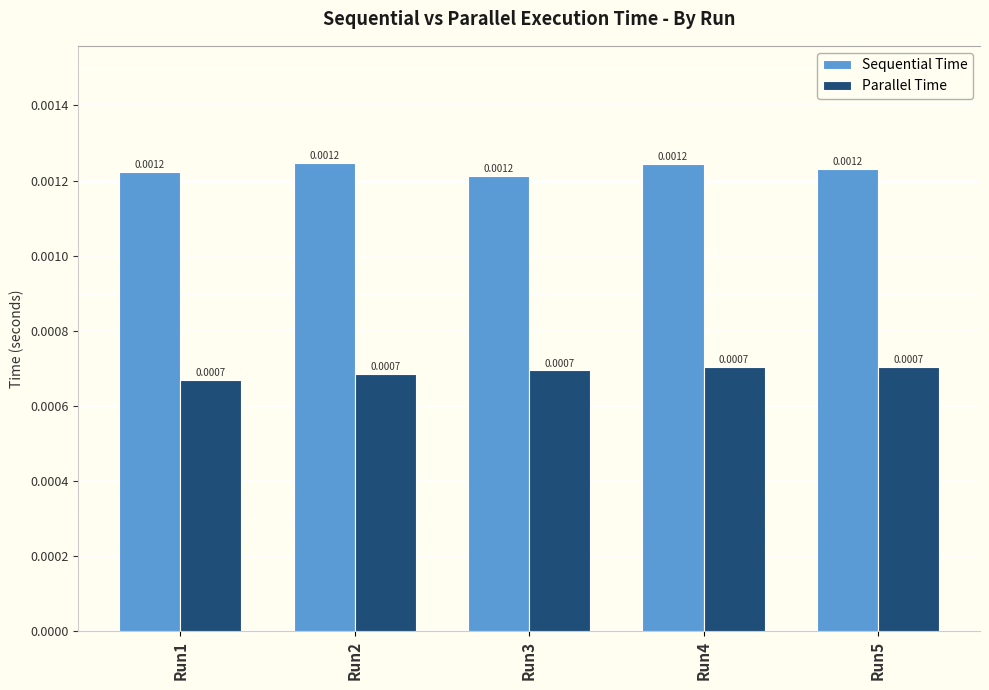

Rank the series at Run2 from highest to lowest value.

Sequential Time, Parallel Time